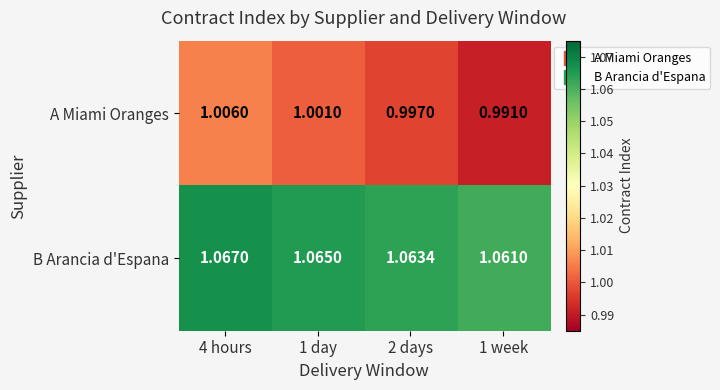

At 1 day, list the series in order from smallest to largest.

A Miami Oranges, B Arancia d'Espana